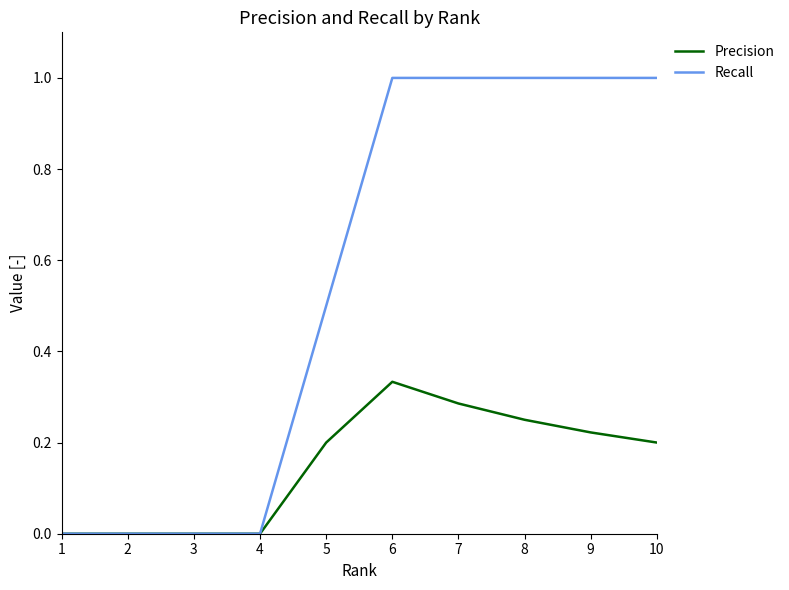

Is the value of Precision at 6 greater than the value of Recall at 2?

Yes